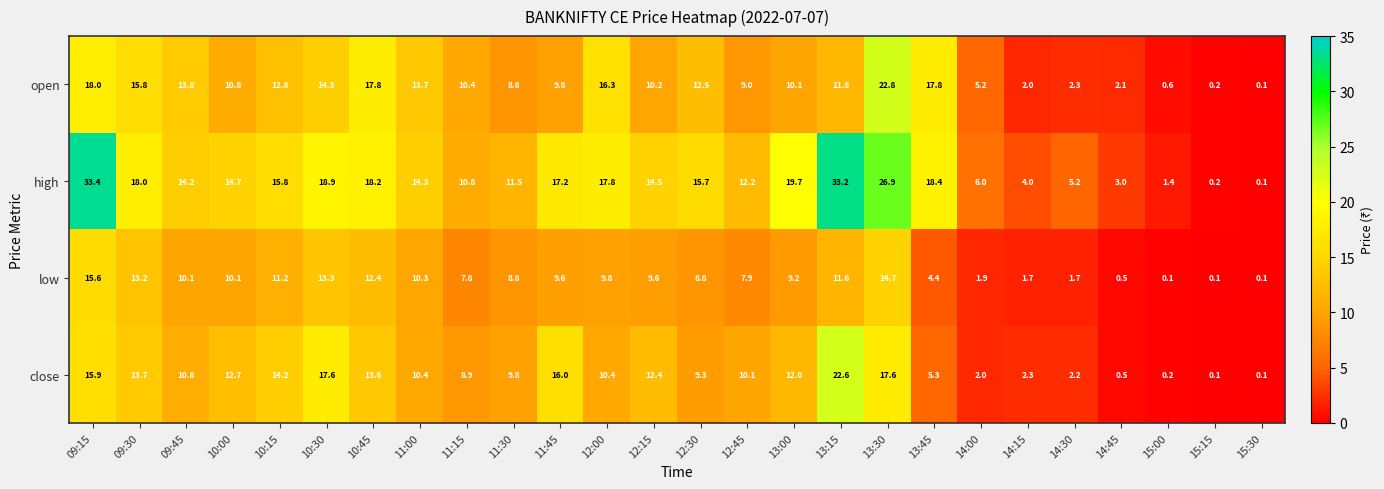

What is the greatest value displayed?

33.4